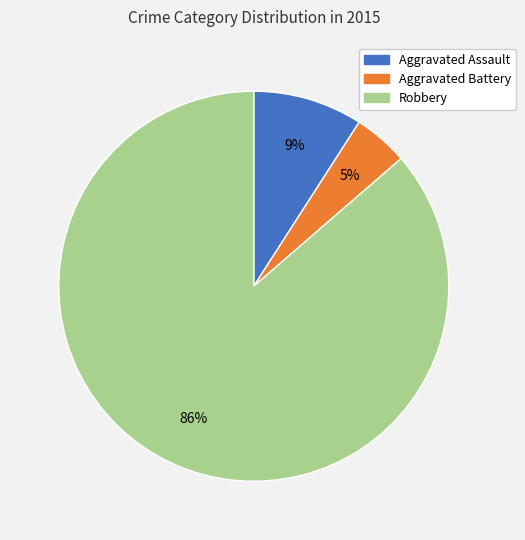

To the nearest percent, what percentage of the pie is Aggravated Assault?

9%